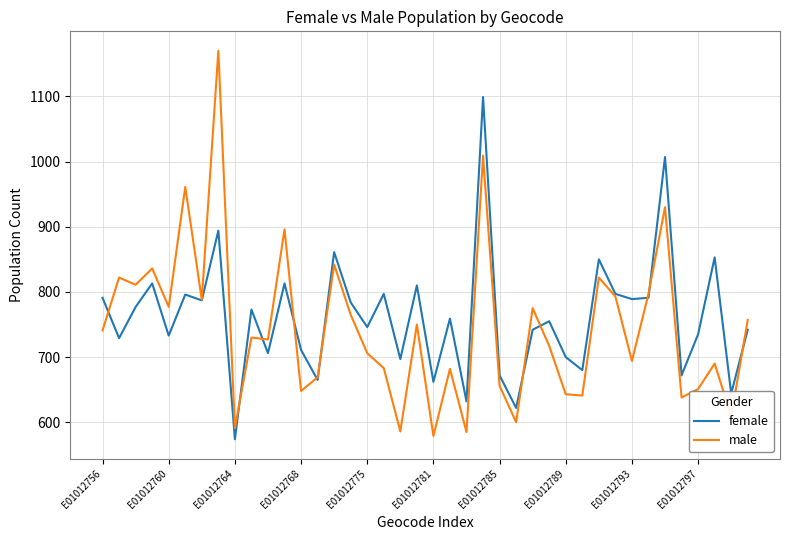

Which series has the largest range (max minus min)?

male